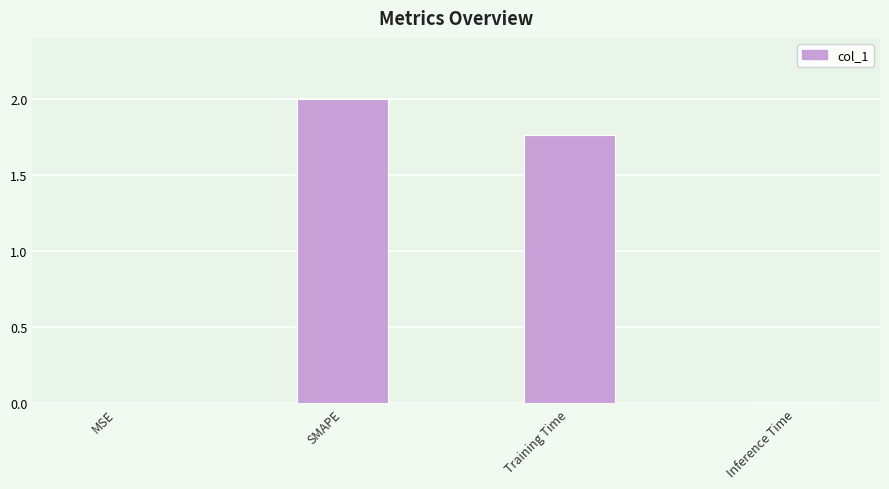

What is the sum of the values at Training Time and SMAPE?

3.8